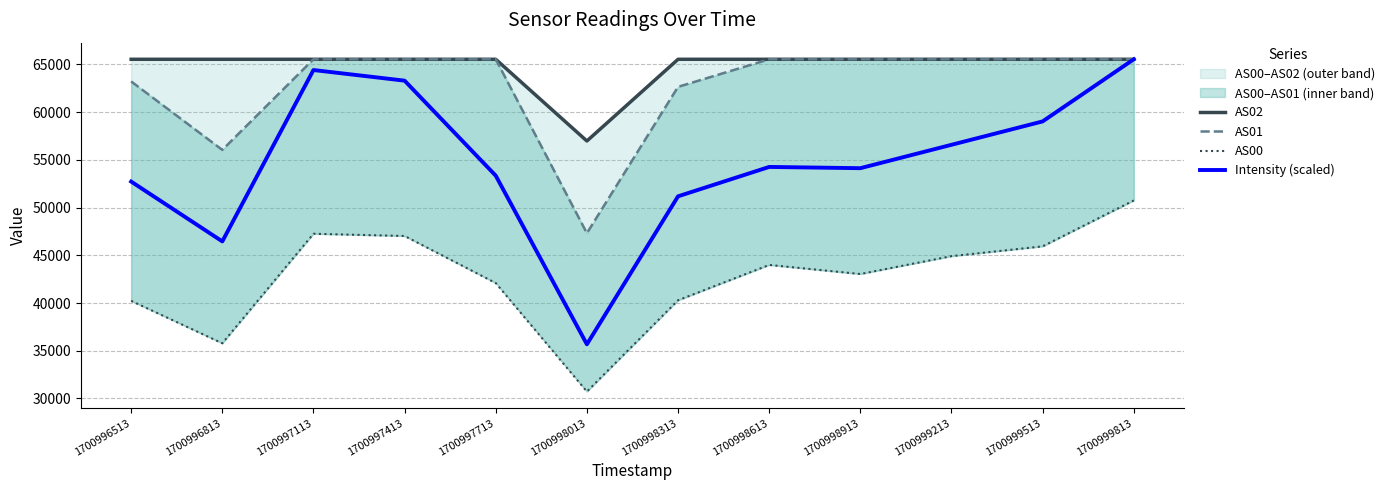

What is the value of the AS02 point at the 6th from the left?

56975.0